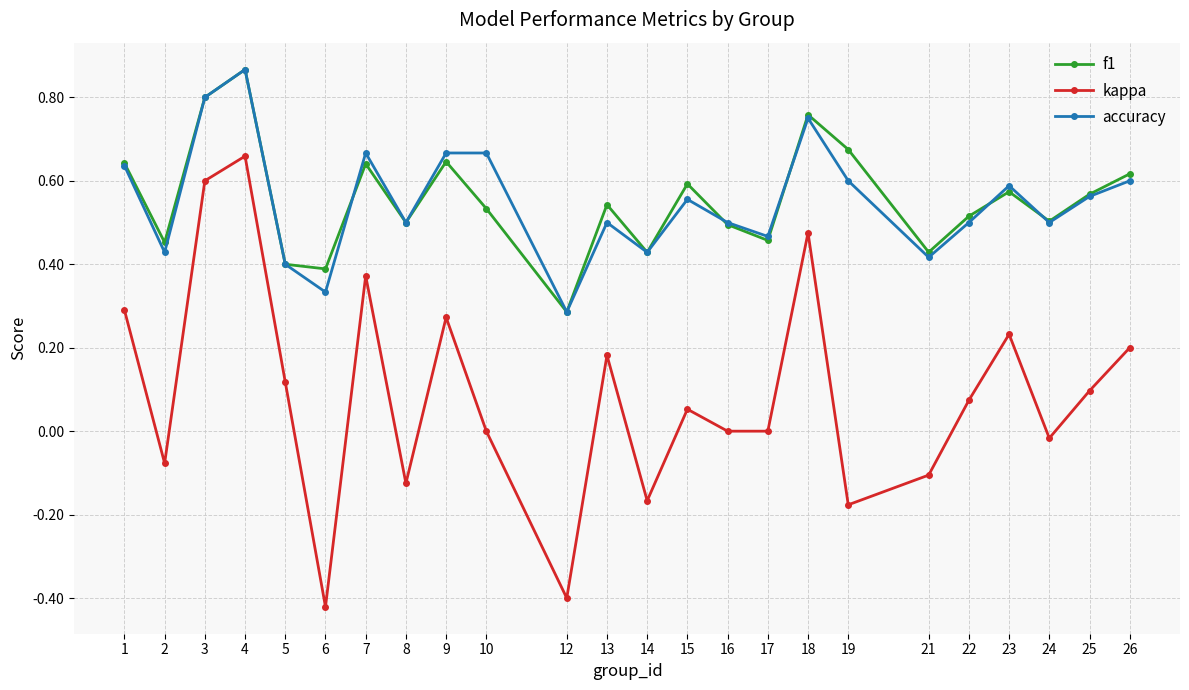

The value of kappa at 18 is 0.7. True or false?

False